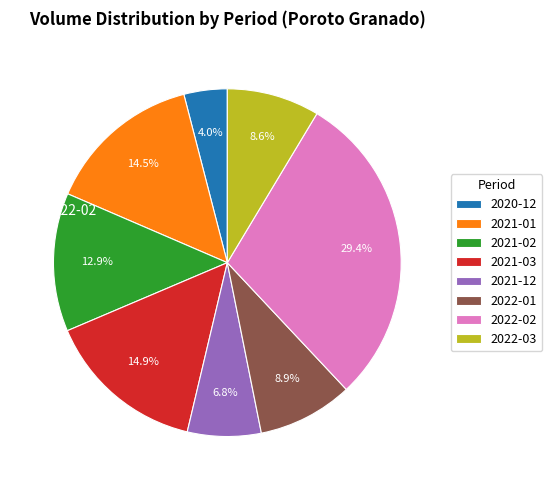

Does 2021-01 account for over 50% of the chart?

No